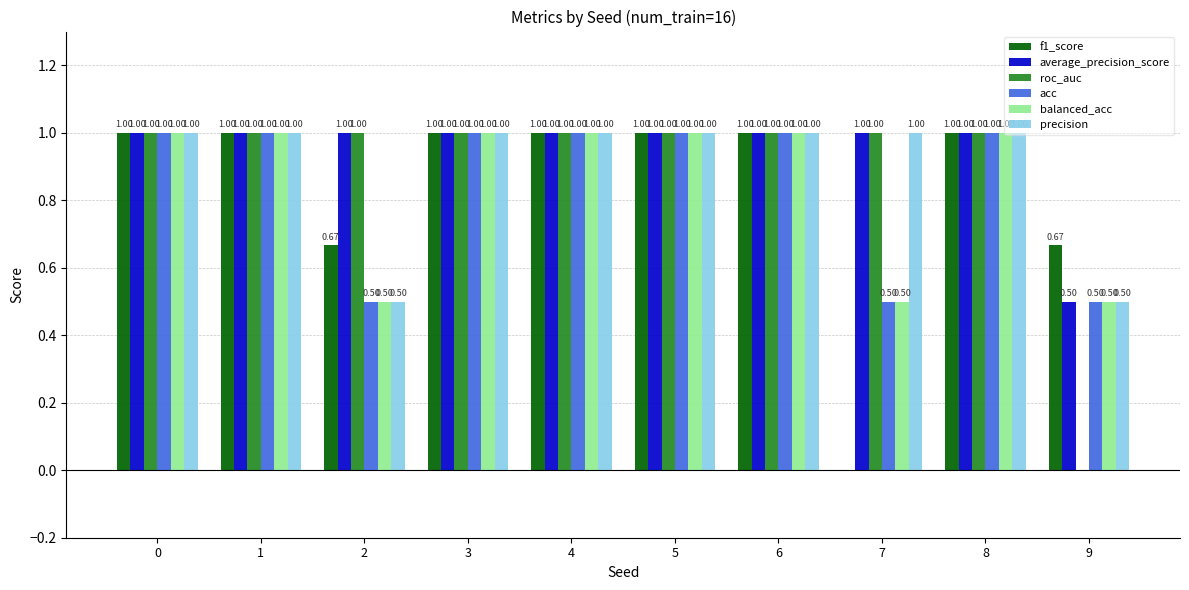

Between 8 and 9, which series saw the biggest shift?

roc_auc